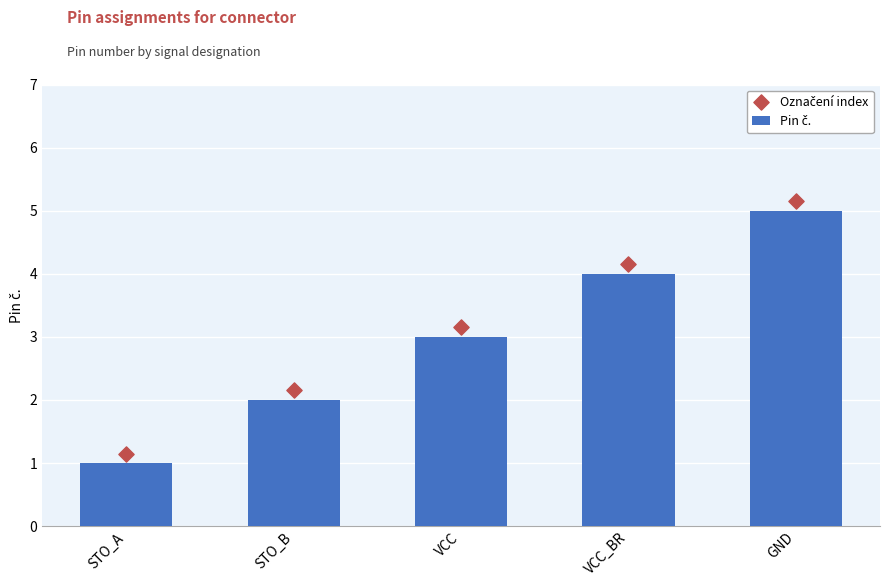

Is the value of Označení index at GND greater than the value of Pin č. at STO_B?

Yes